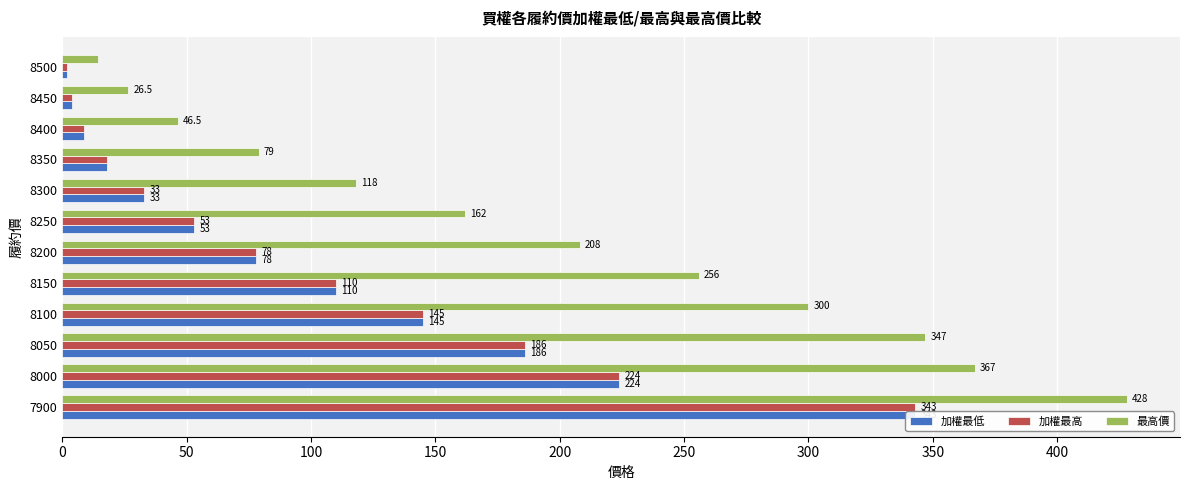

Is the value of 加權最高 at 8200 greater than the value of 最高價 at 8450?

Yes